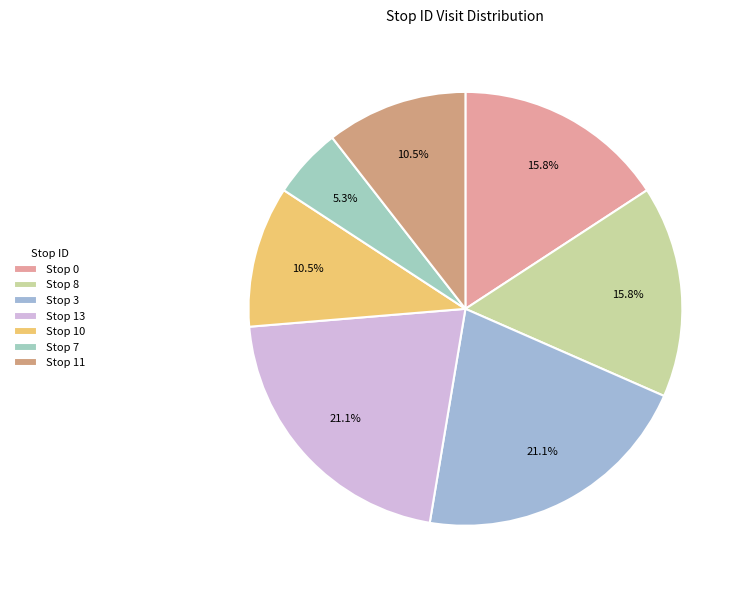

How many segments does this pie chart have?

7